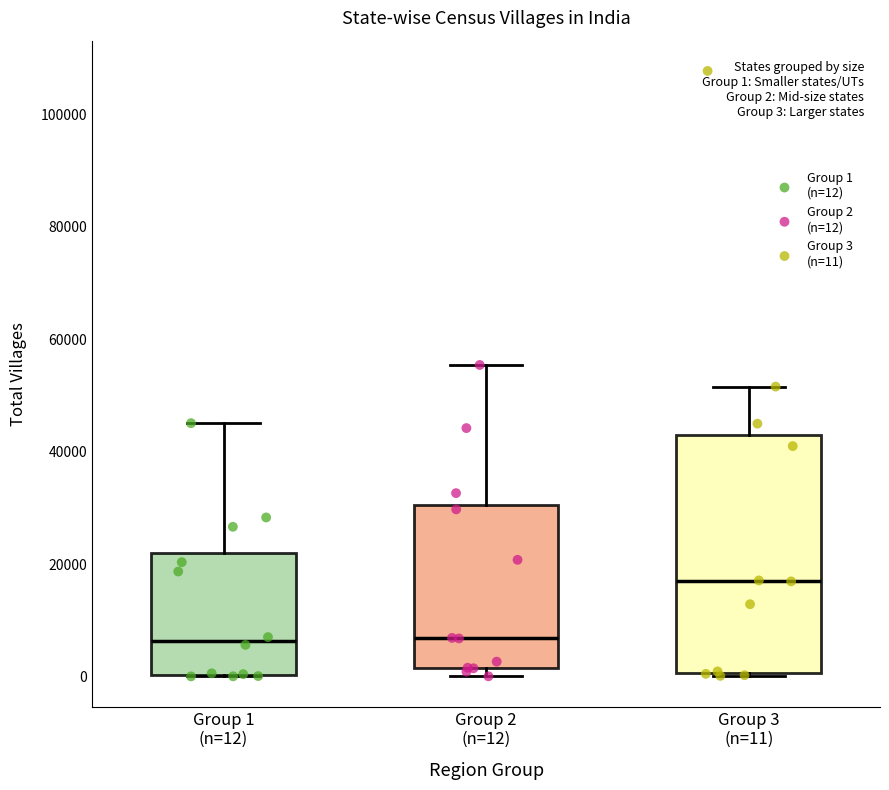

Comparing the boxes themselves (not the whiskers), which one is the tallest?

Group 3 (n=11)